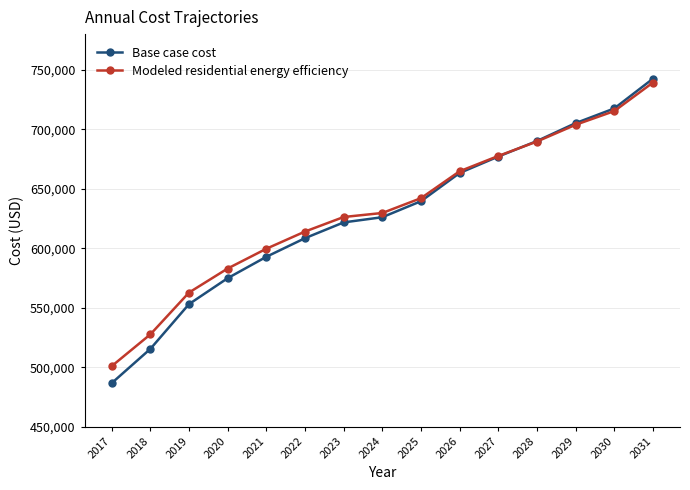

What is the value of the Base case cost point at the 3rd from the left?

553089.9